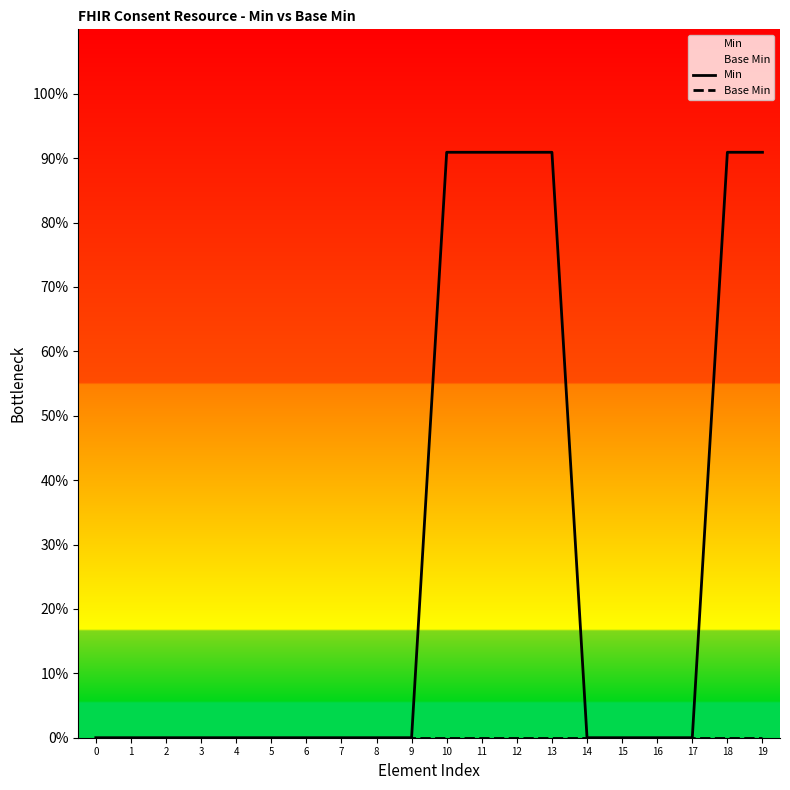

Is it true that Base Min equals 0.0 at 16?

True